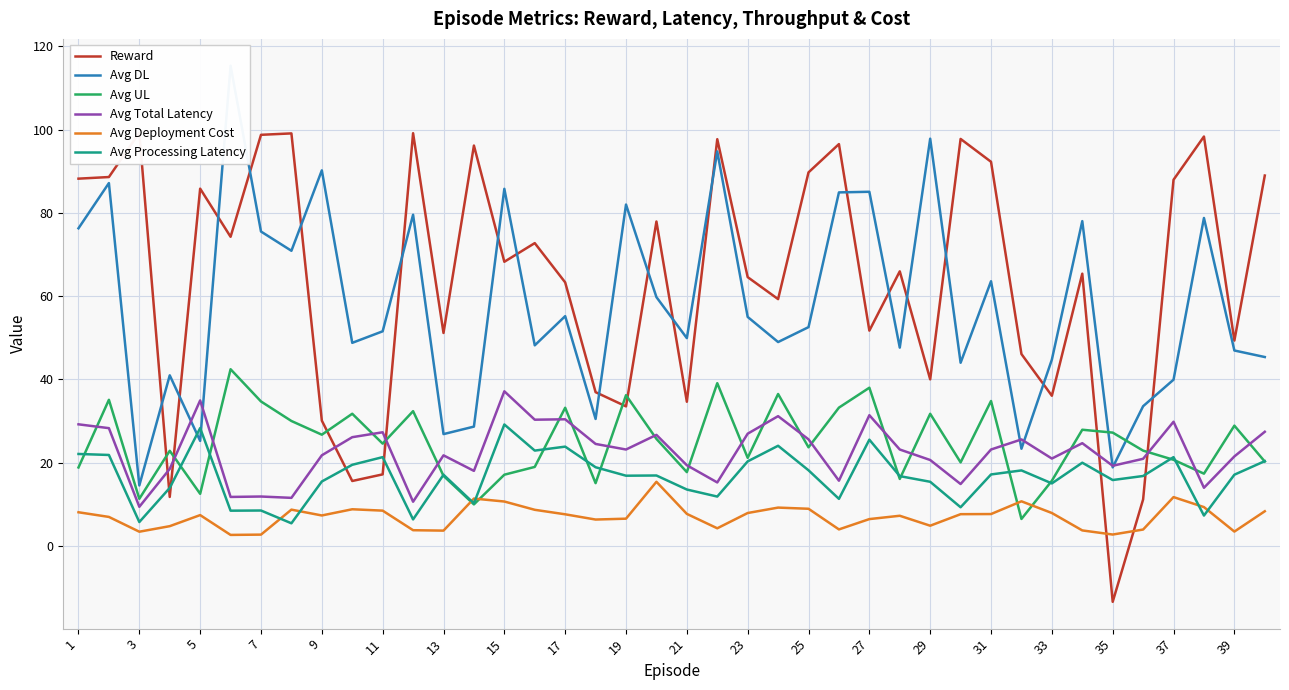

True or false: Avg Total Latency and Avg Processing Latency cross at least once.

False